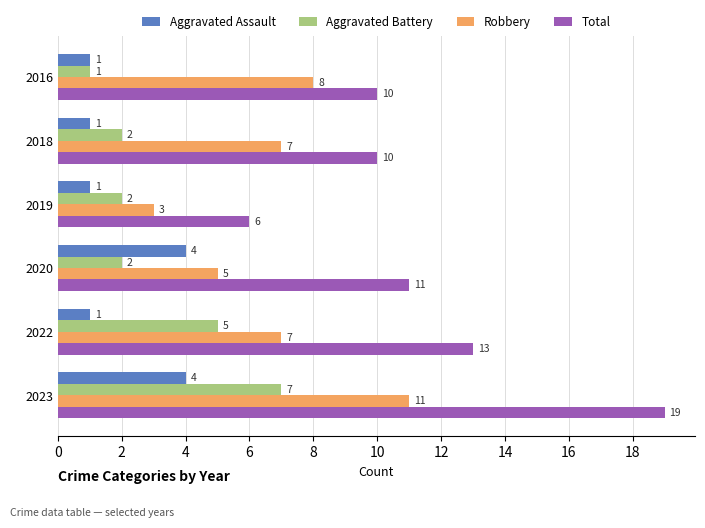

At which category is the sum across all series the highest?

2023